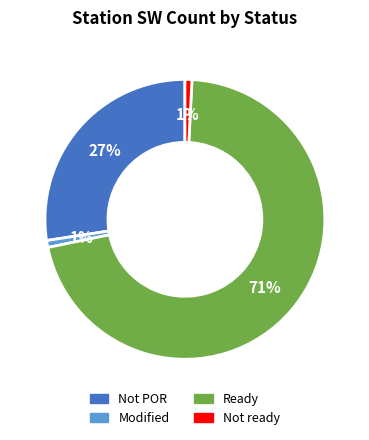

To the nearest percent, what is the difference between the largest and smallest slice percentages?

70%